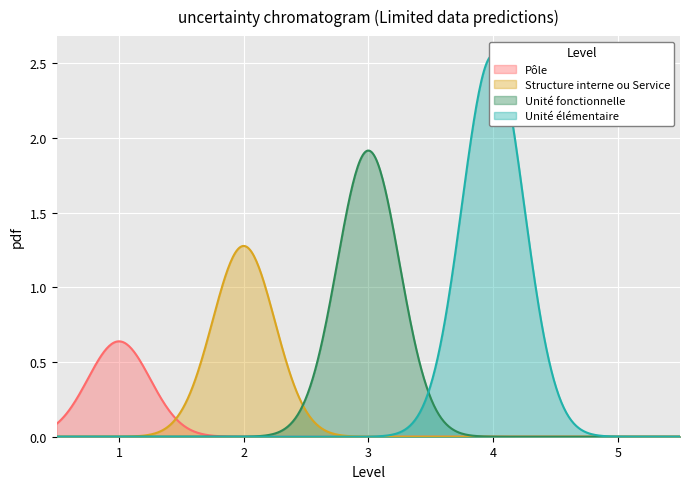

Count the values in the range 2 to 4.

3